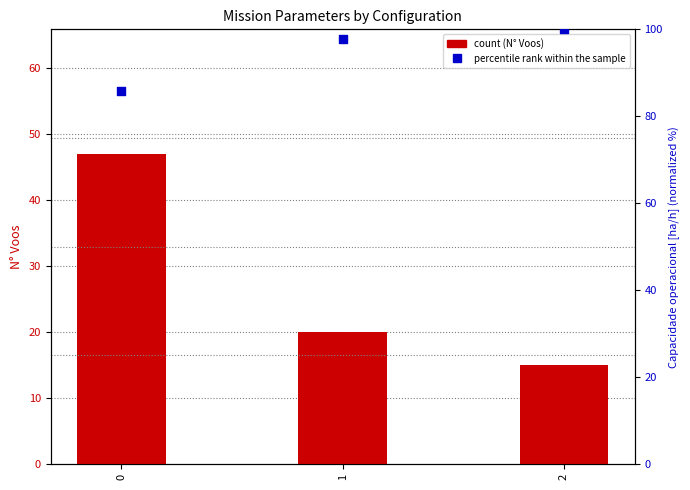

Which series contains the highest Y value?

Capacidade operacional [ha/h]